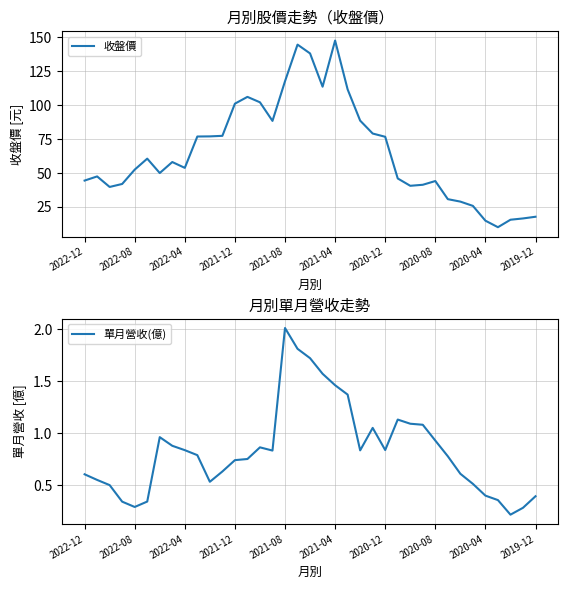

Which series has the largest total across all categories?

收盤價